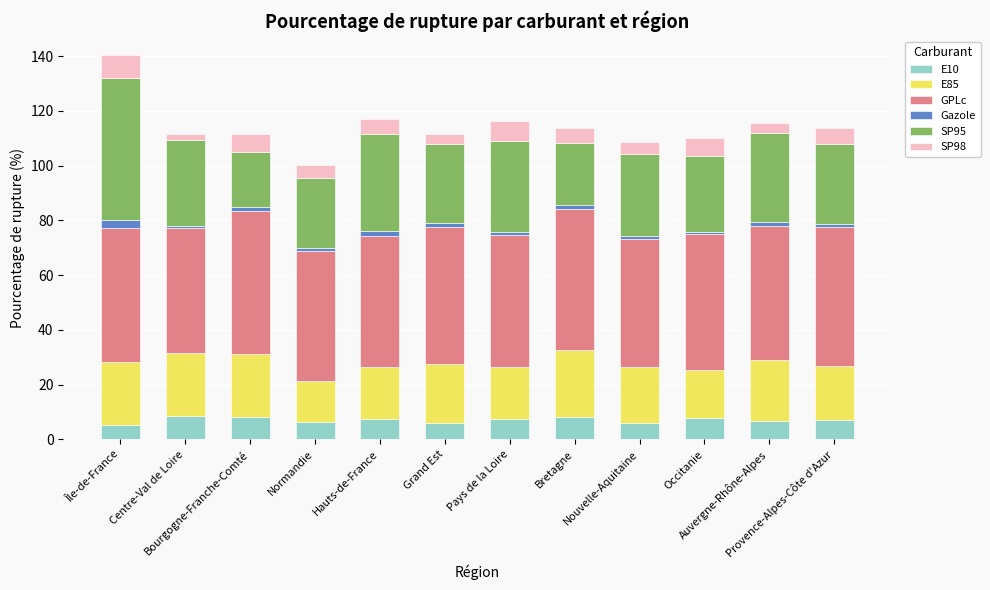

What is the average value of the E10 series?

7.1